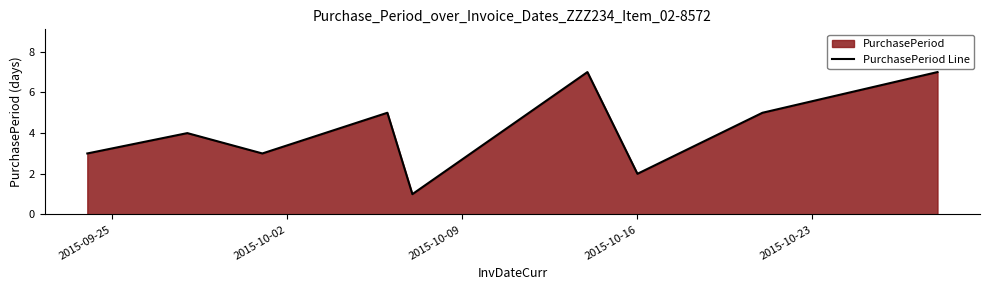

What is the greatest value displayed?

7